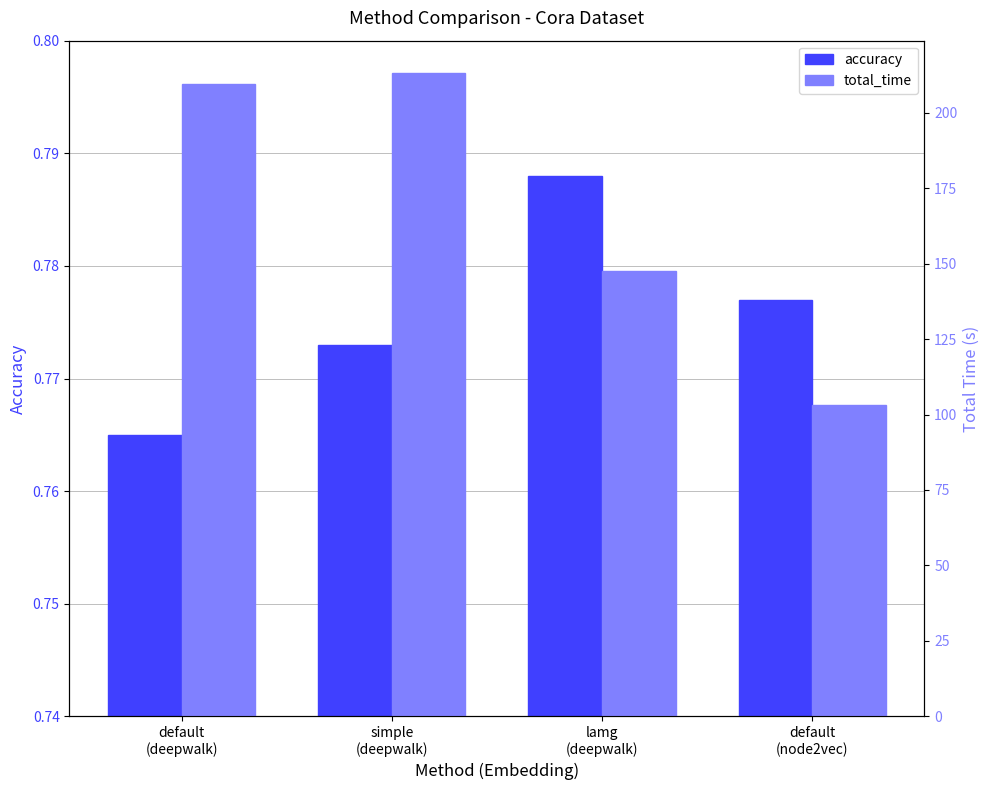

What is the average value of the accuracy series?

0.8